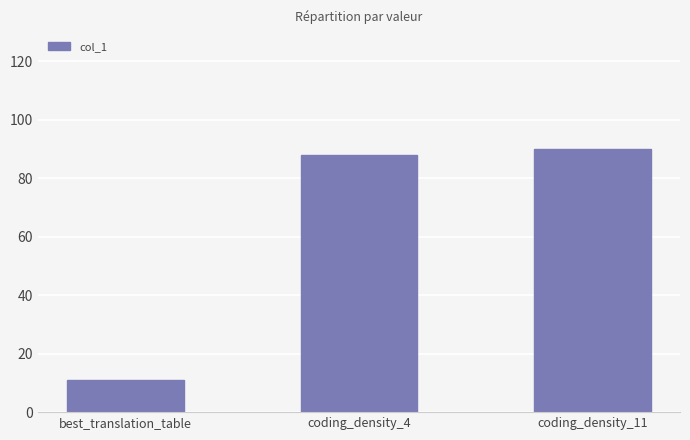

What is the change in value from best_translation_table to coding_density_11?

+79.0